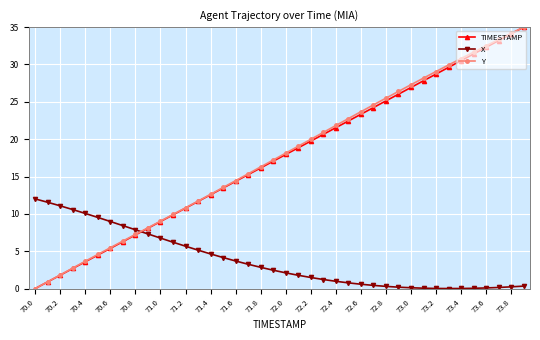

How many series are shown in this chart?

3